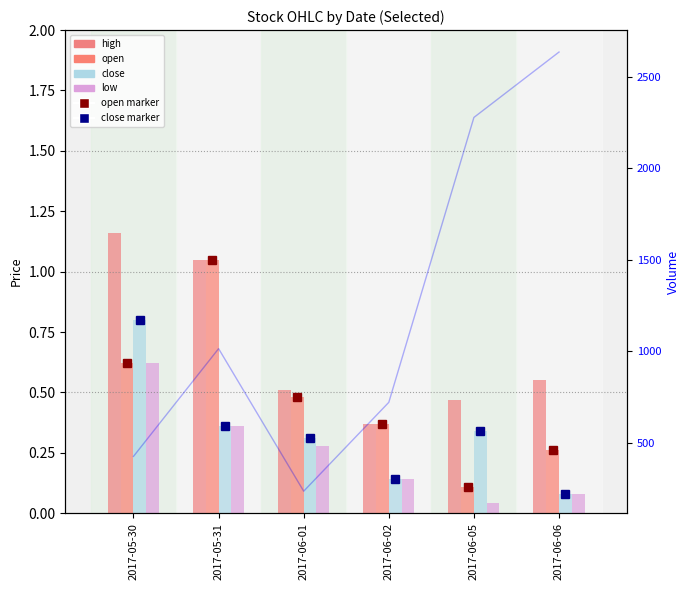

At which category is the sum across all series the highest?

2017-06-06